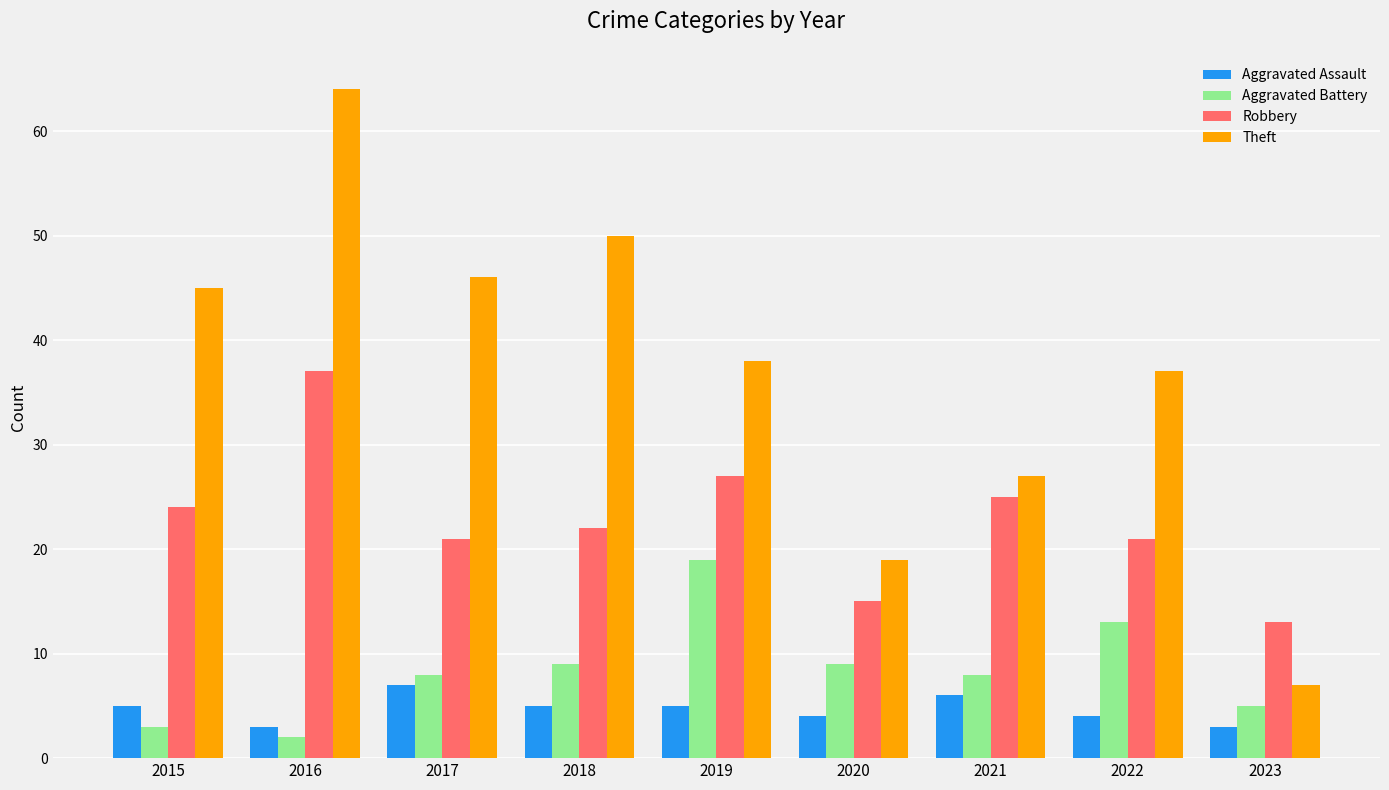

Rank the series by their maximum value, from highest to lowest.

Theft, Robbery, Aggravated Battery, Aggravated Assault